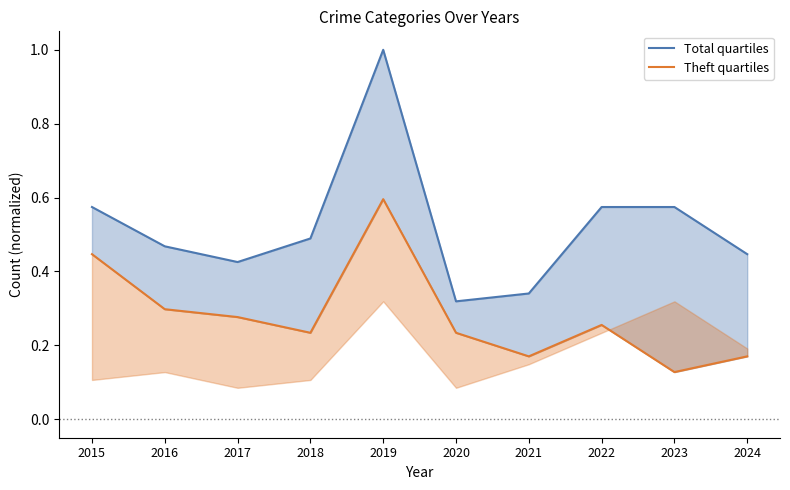

What are all the series names shown in the legend?

Total quartiles, Theft quartiles